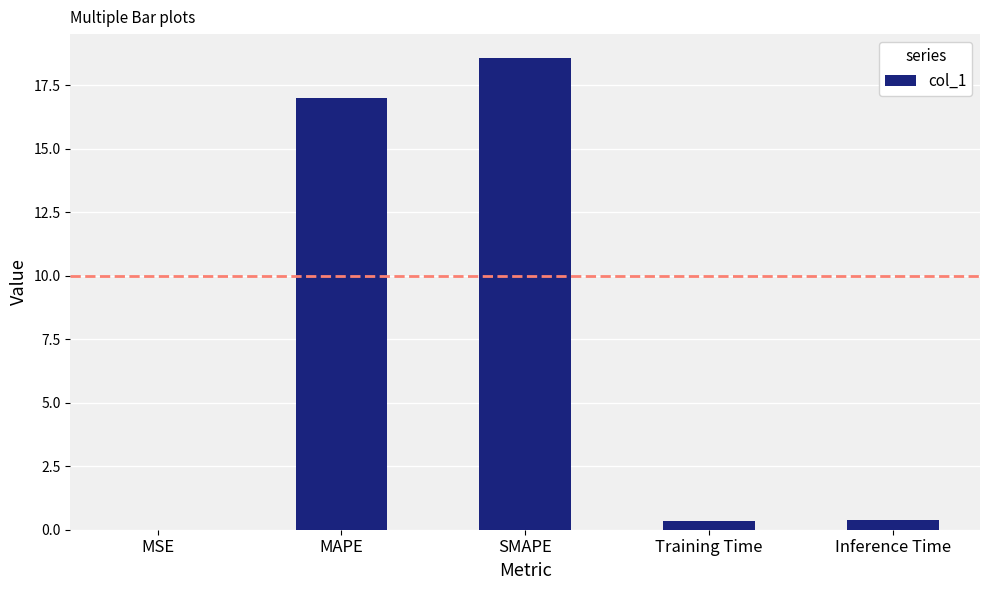

Where is the data nearest to the value 9?

MAPE